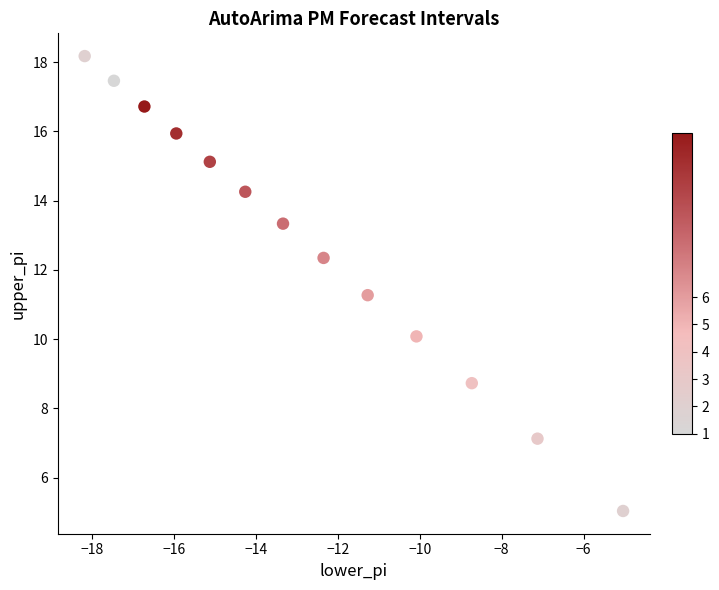

What is the range of X values (max minus min)?

13.1